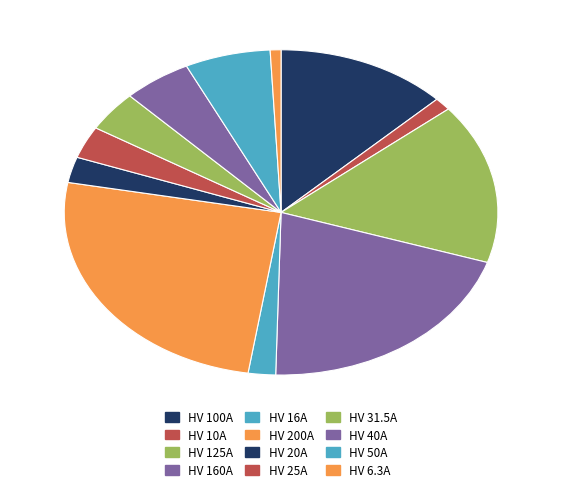

Is there any slice that represents more than half of the pie?

No